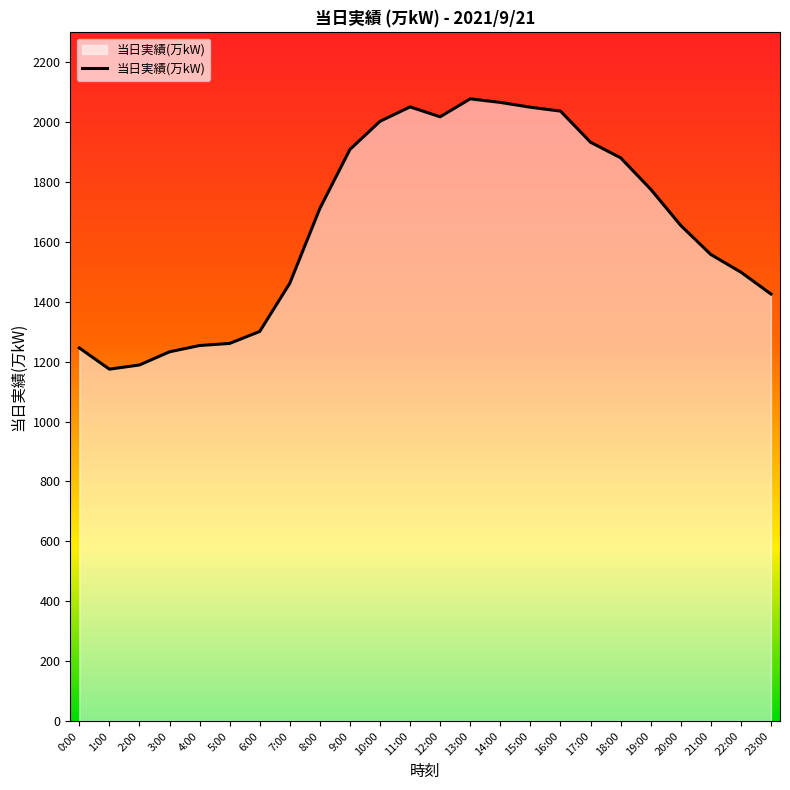

Approximately how many times larger is the value at 20:00 compared to 21:00?

1.1